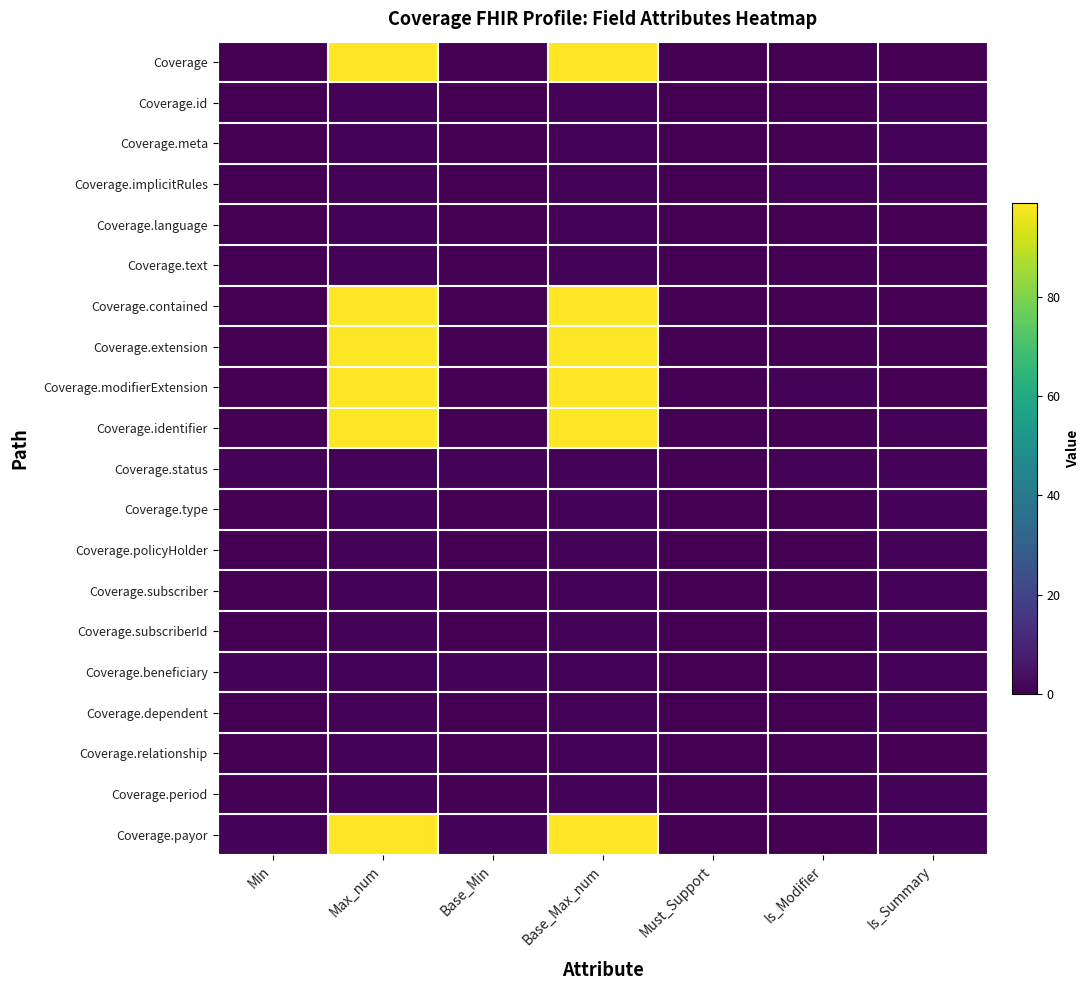

How many distinct data groups are displayed?

20